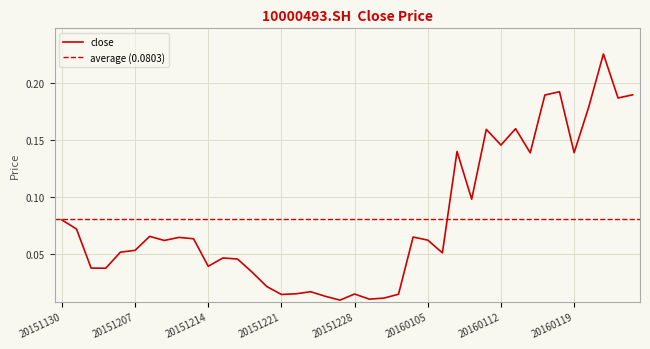

Rank the categories by value from lowest to highest.

20151225, 20151229, 20151230, 20151224, 20151221, 20151231, 20151228, 20151222, 20151223, 20151218, 20151217, 20151203, 20151202, 20151214, 20151216, 20151215, 20160106, 20151204, 20151207, 20151209, 20160105, 20151211, 20151210, 20160104, 20151208, 20151201, 20151130, 20160108, 20160114, 20160119, 20160107, 20160112, 20160111, 20160113, 20160120, 20160122, 20160115, 20160125, 20160118, 20160121